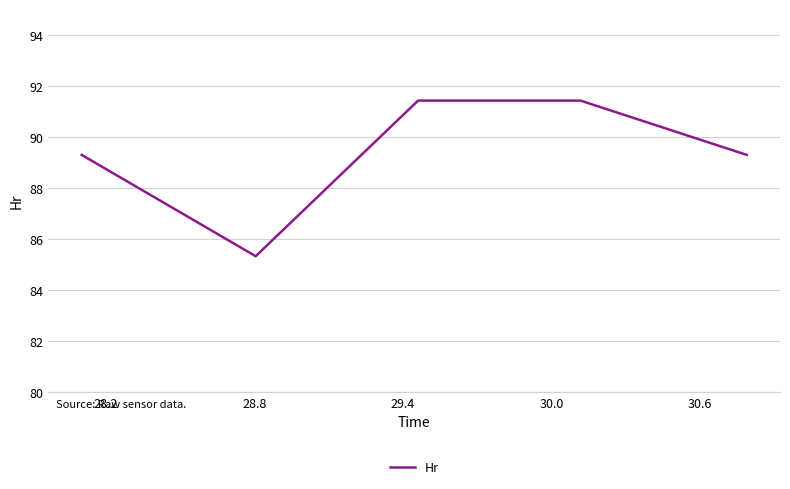

What is the maximum value shown in the chart?

91.4